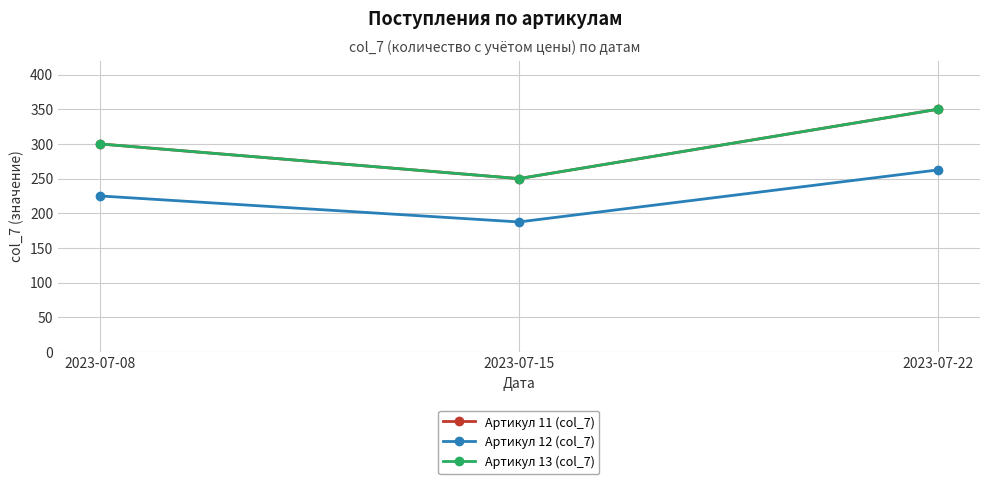

Which category has the highest value in the Артикул 12 (col_7) series?

2023-07-22